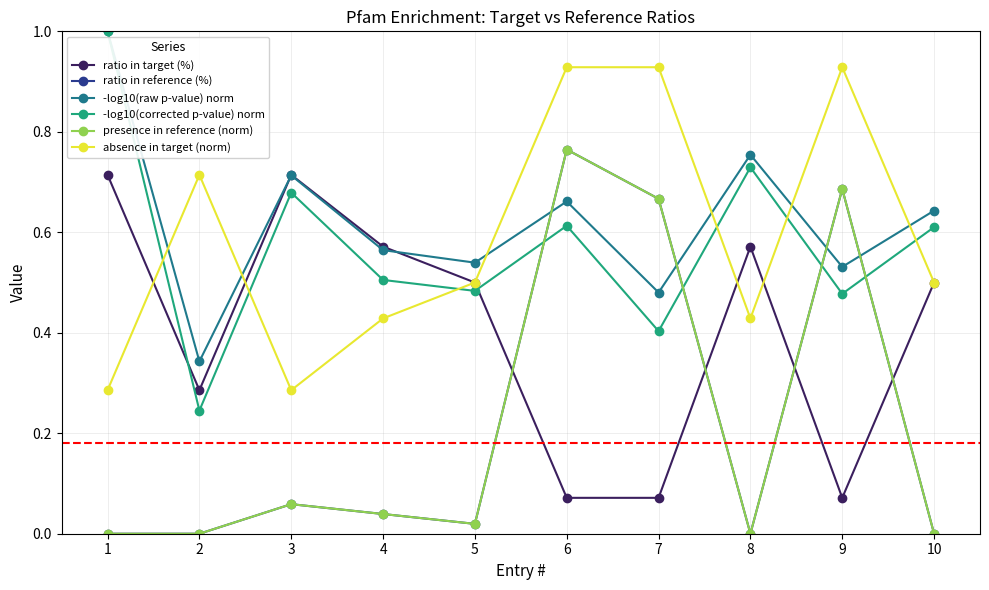

True or false: ratio in target (%) has more than 2 points higher than both neighbors.

False